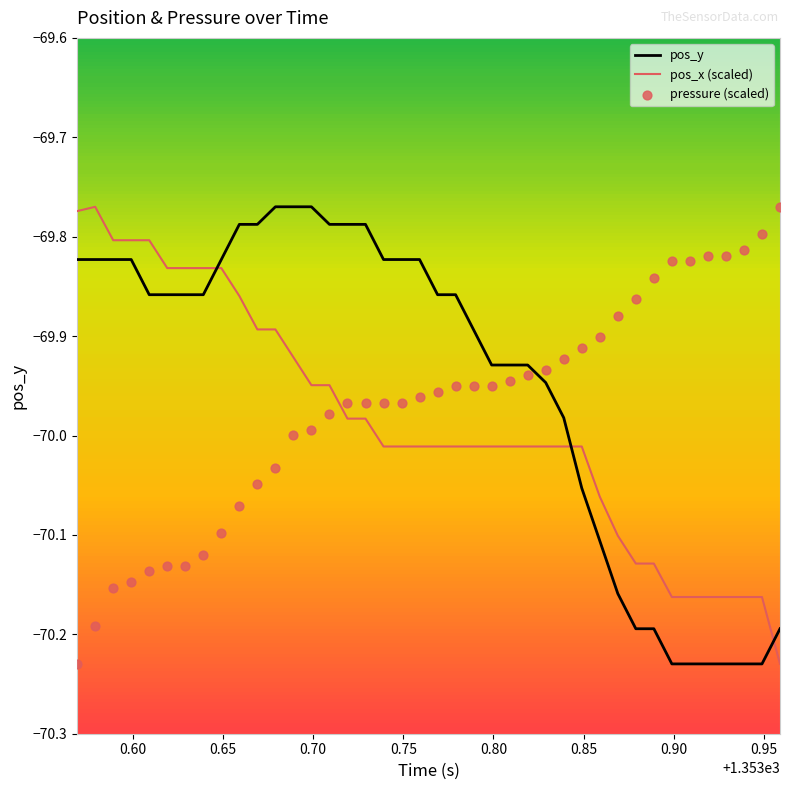

Which series reaches the maximum Y coordinate?

pos_y